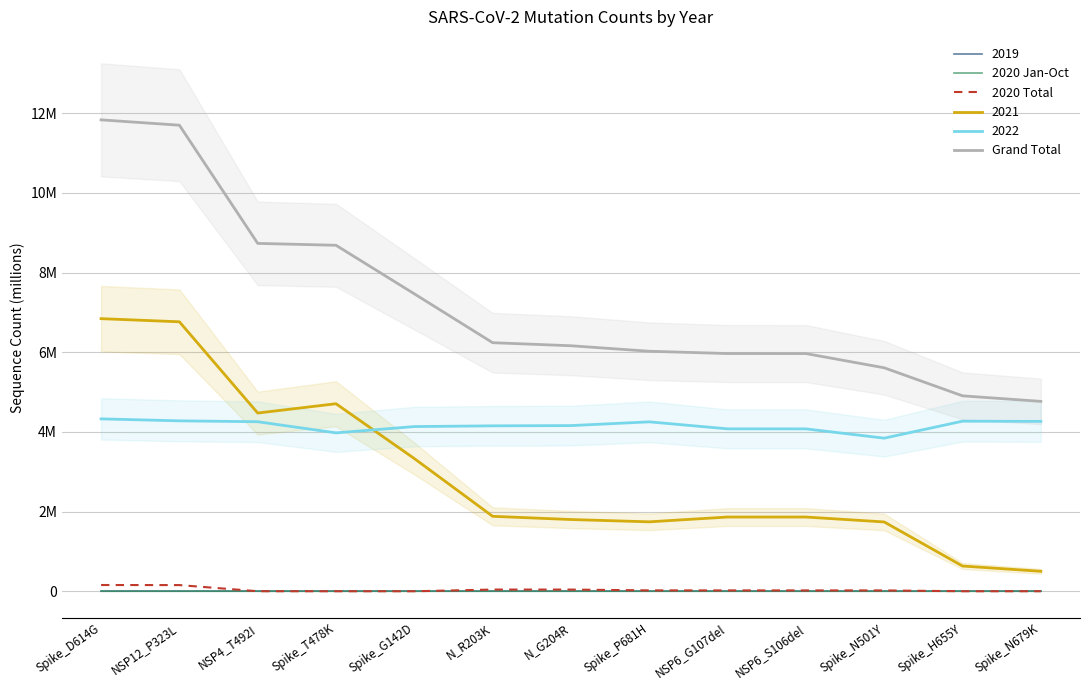

What is the difference between the second highest and second lowest values in the 2020 Total series?

0.2